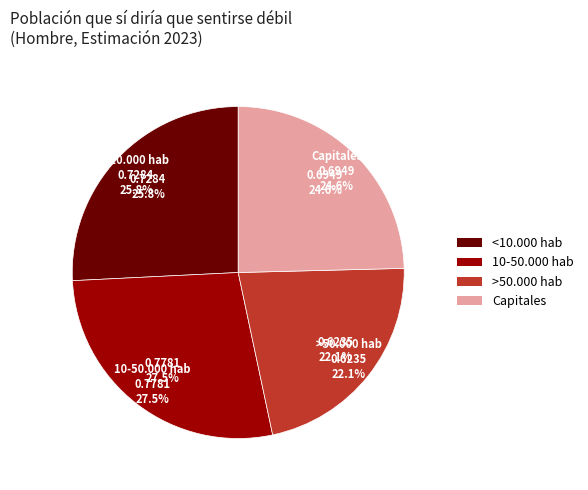

Do 10-50.000 hab and <10.000 hab together represent more than half of the pie?

Yes